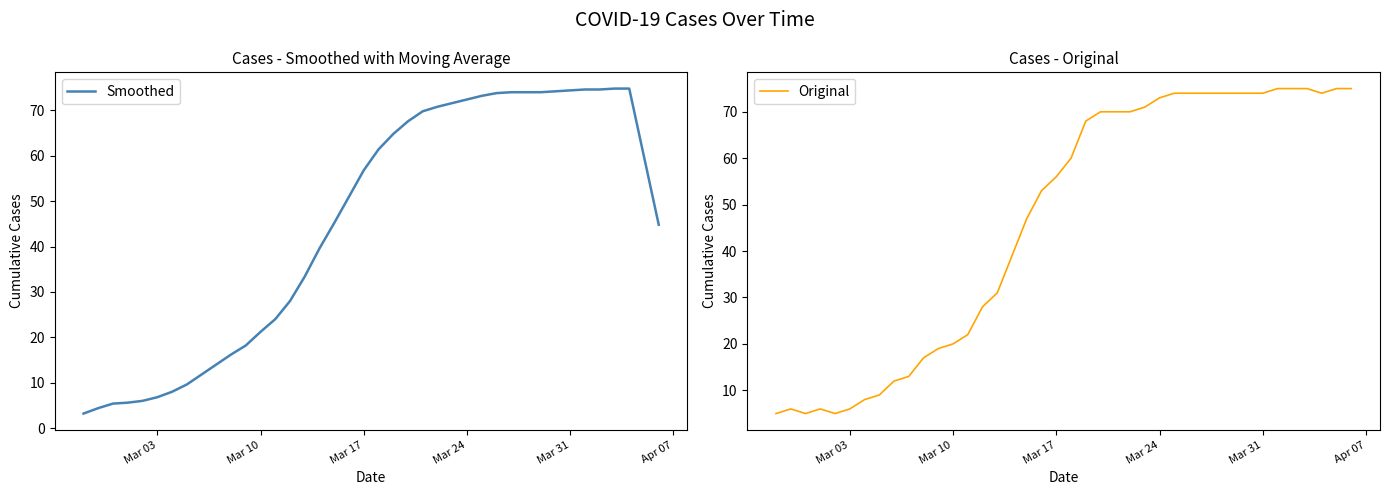

What is the highest value of the Original series?

75